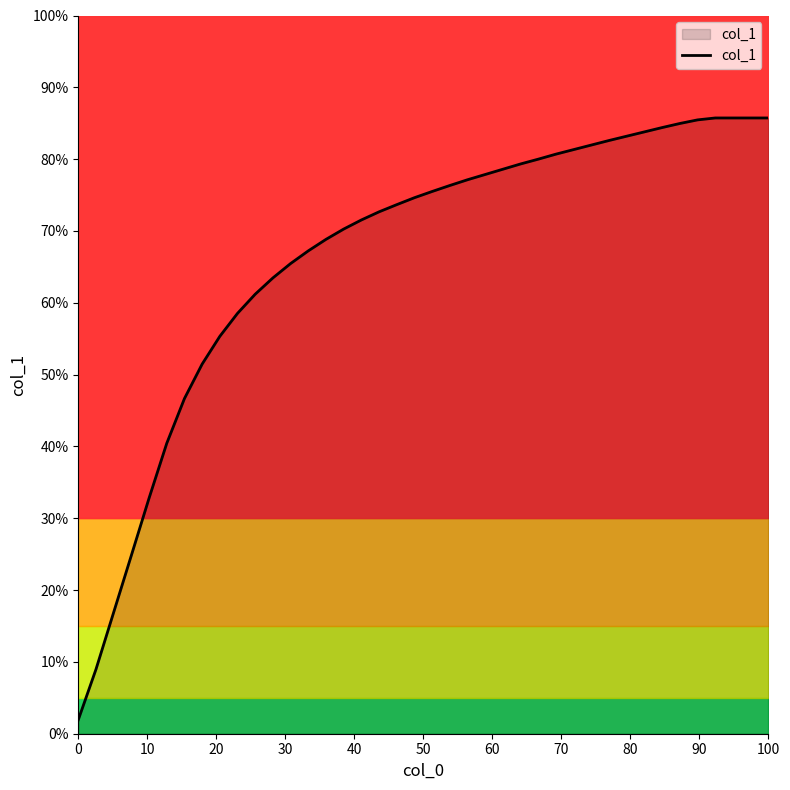

What is the difference between the maximum and minimum values?

2.5